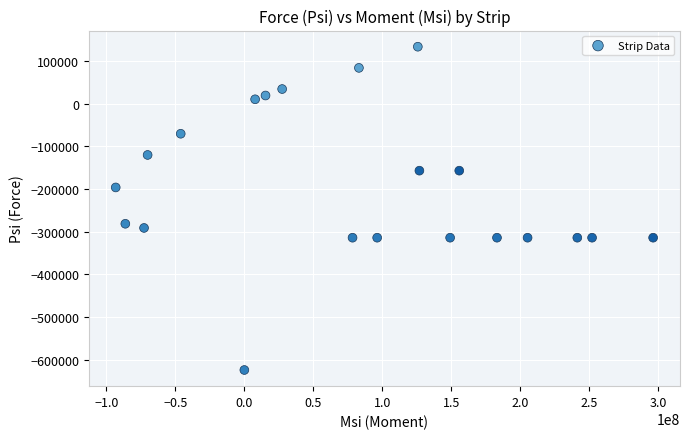

What Y value in the scatter plot is closest to -245498?

-281629.2